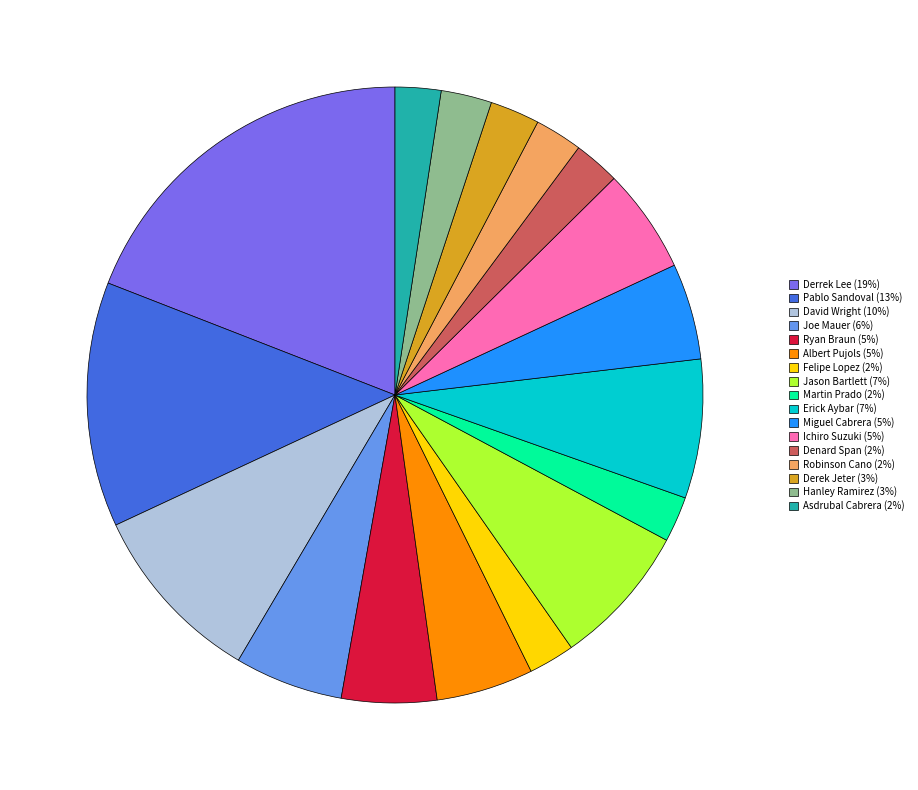

Do Derrek Lee (19%) and Robinson Cano (2%) together represent more than half of the pie?

No